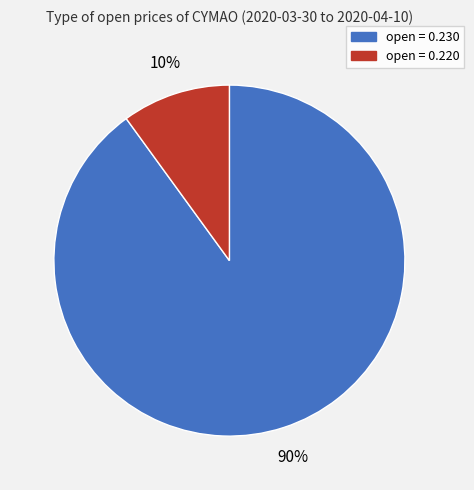

How many slices are in this pie chart?

2